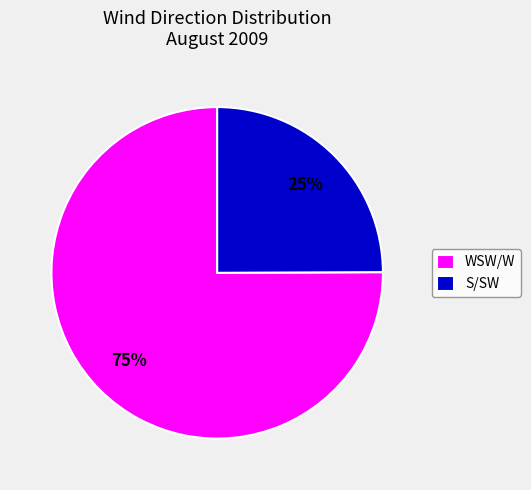

To the nearest percent, what is the average slice percentage?

50%